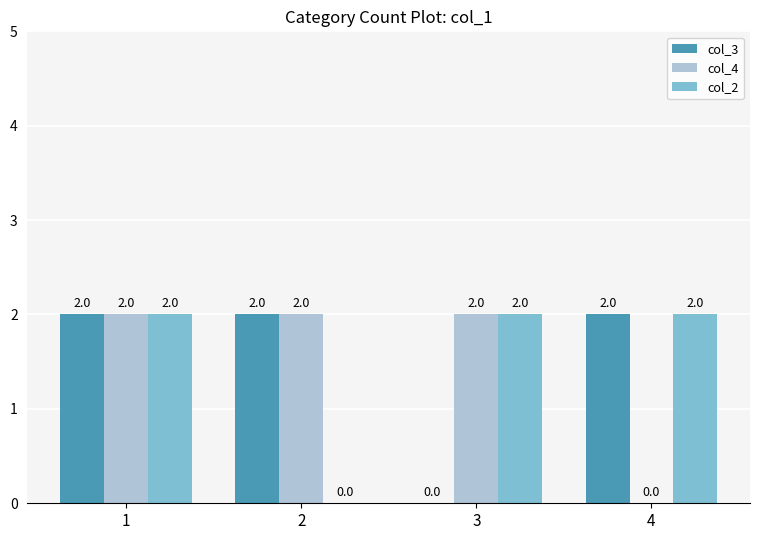

Are the bars horizontal?

No